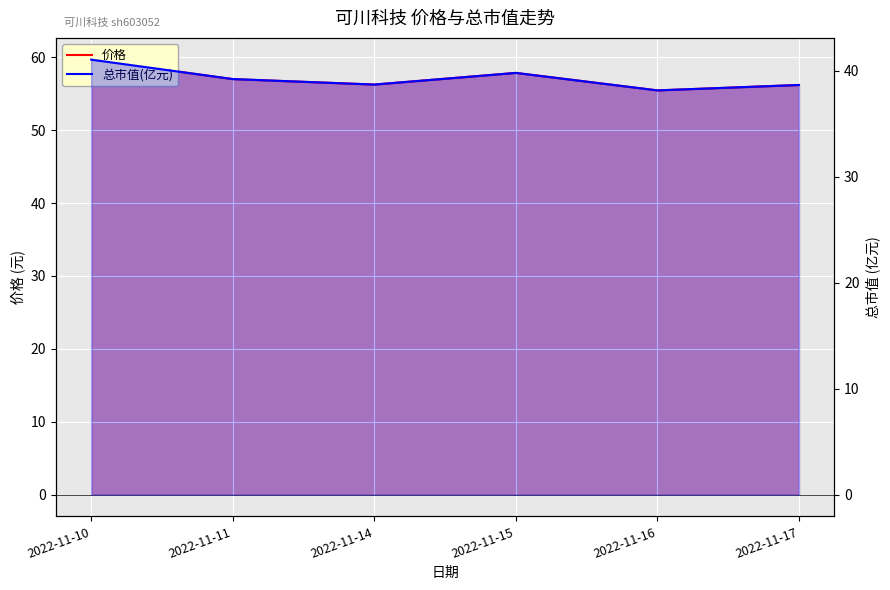

How many interior local peaks does the 价格 series have?

1